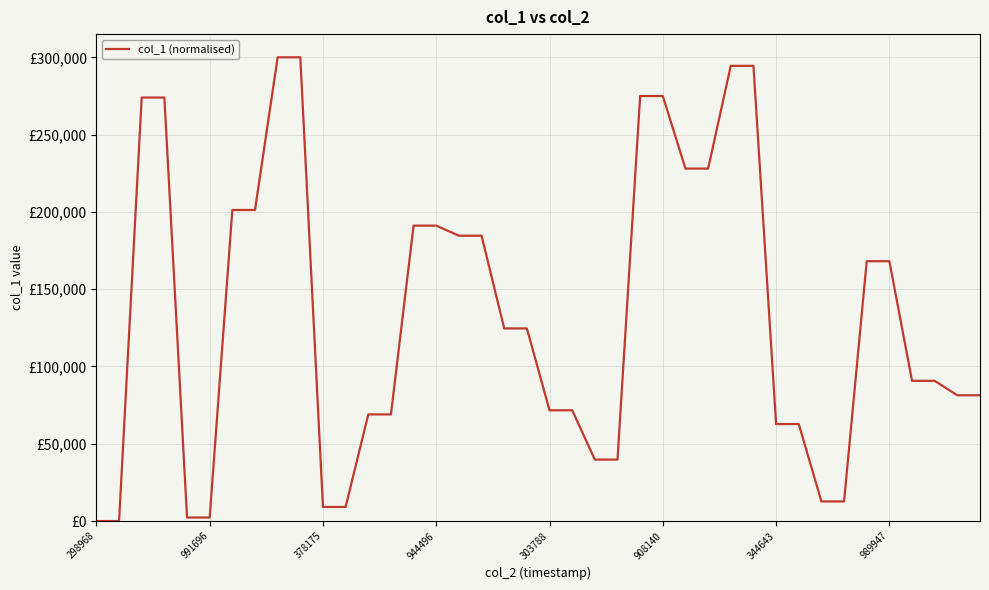

Which label corresponds to the smallest value in the chart?

298968